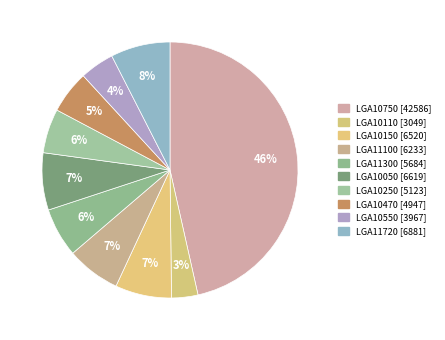

To the nearest percent, what portion does LGA10250 [5123] represent?

6%